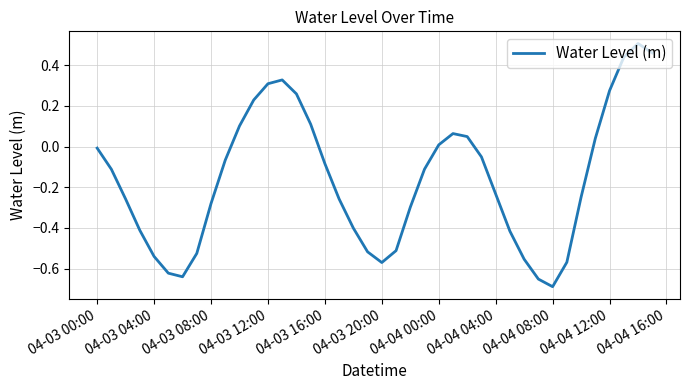

What is the difference between the maximum and minimum values?

1.2